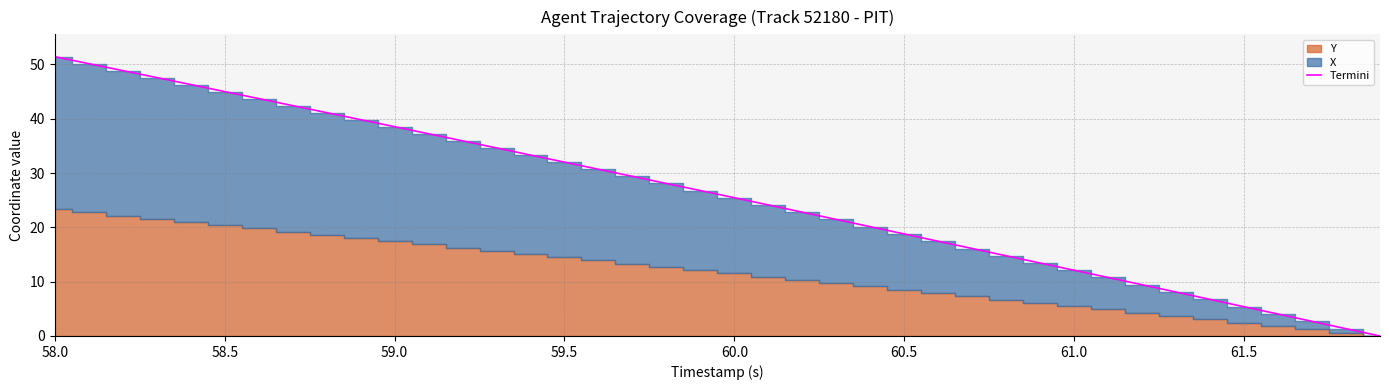

Is it true that Termini equals 89.1 at 58.0?

False